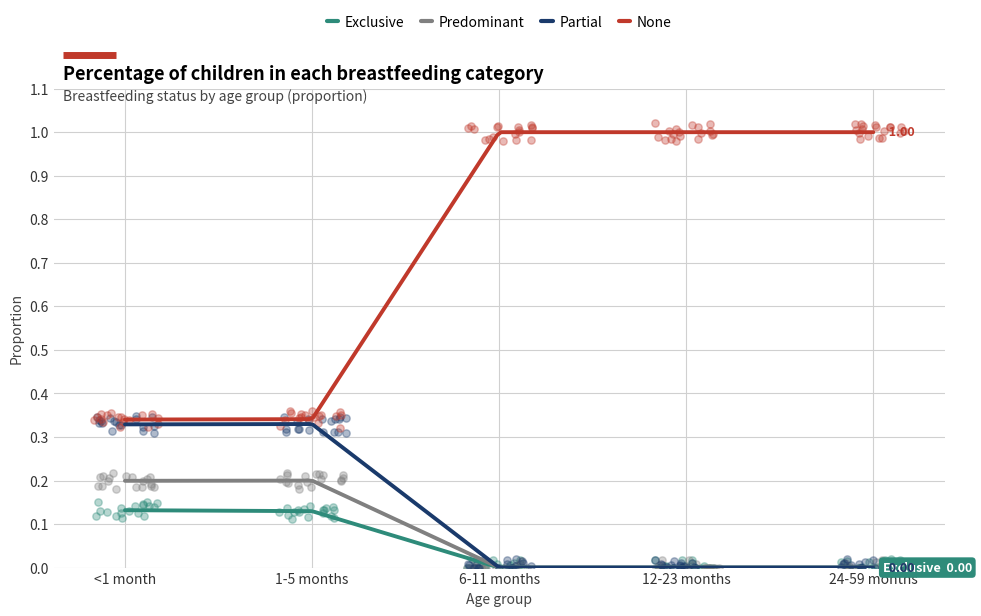

At how many categories does at least one series exceed 0?

5